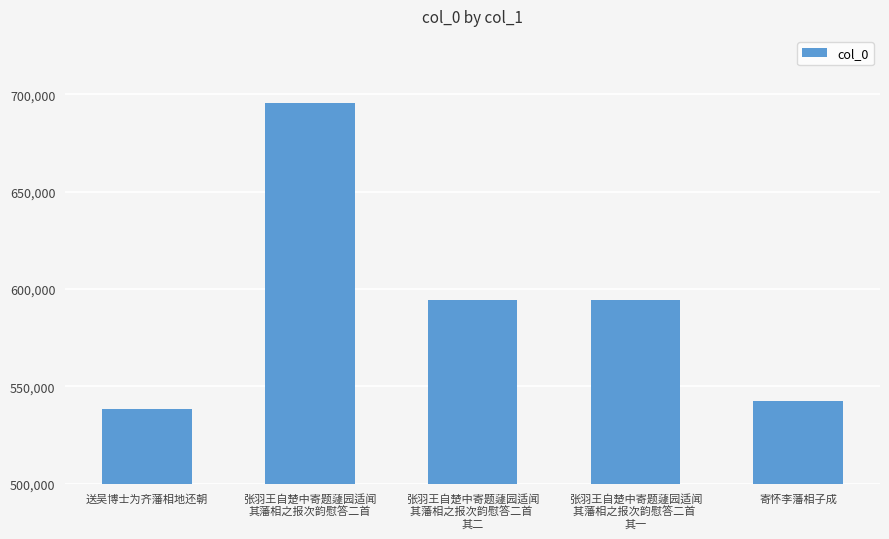

How many categories are shown in the chart?

5